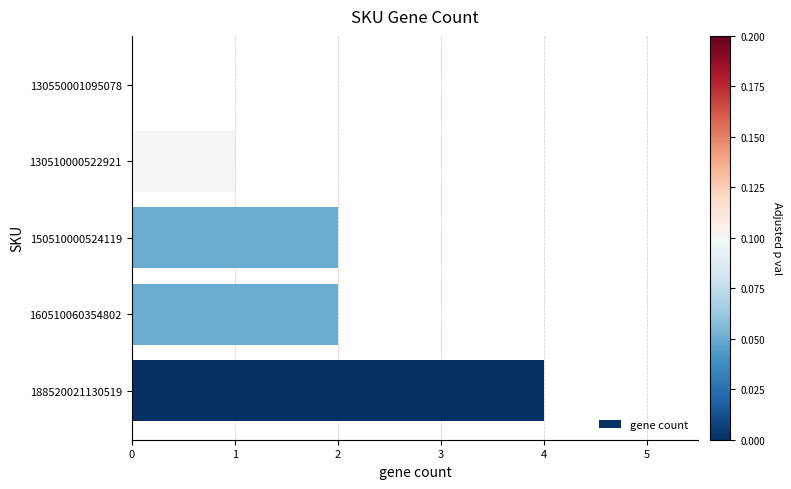

Reading top to bottom, what are all the values shown in this chart?

130550001095078=0	130510000522921=1	150510000524119=2	160510060354802=2	188520021130519=4